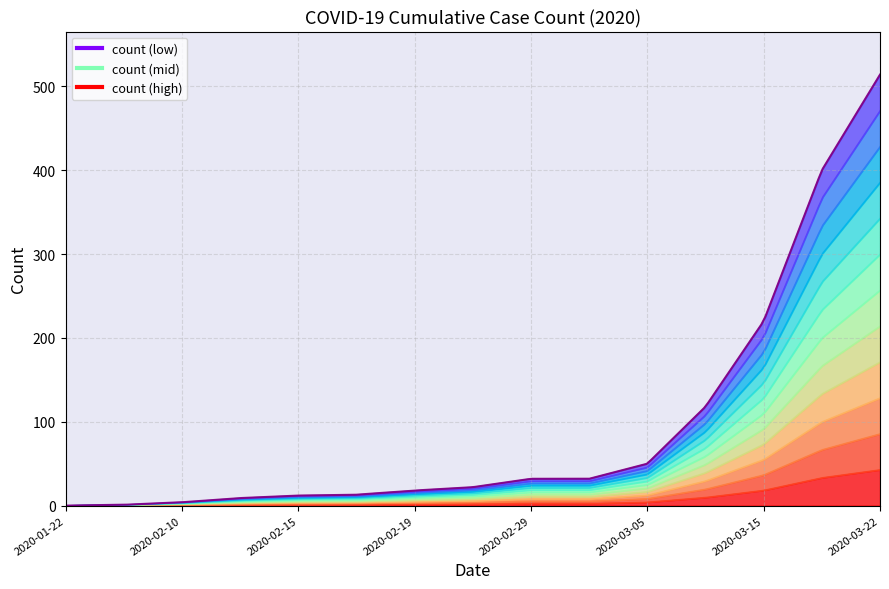

Rank the categories by value from highest to lowest.

2020-03-22, 2020-03-20, 2020-03-15, 2020-03-10, 2020-03-05, 2020-02-29, 2020-03-01, 2020-02-21, 2020-02-19, 2020-02-18, 2020-02-15, 2020-02-11, 2020-02-10, 2020-01-26, 2020-01-22